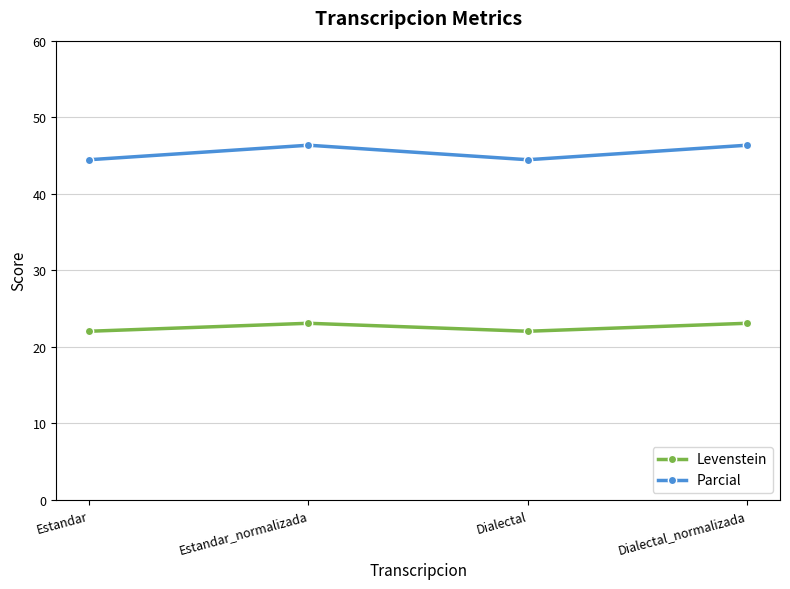

What is the highest value of the Levenstein series?

23.1